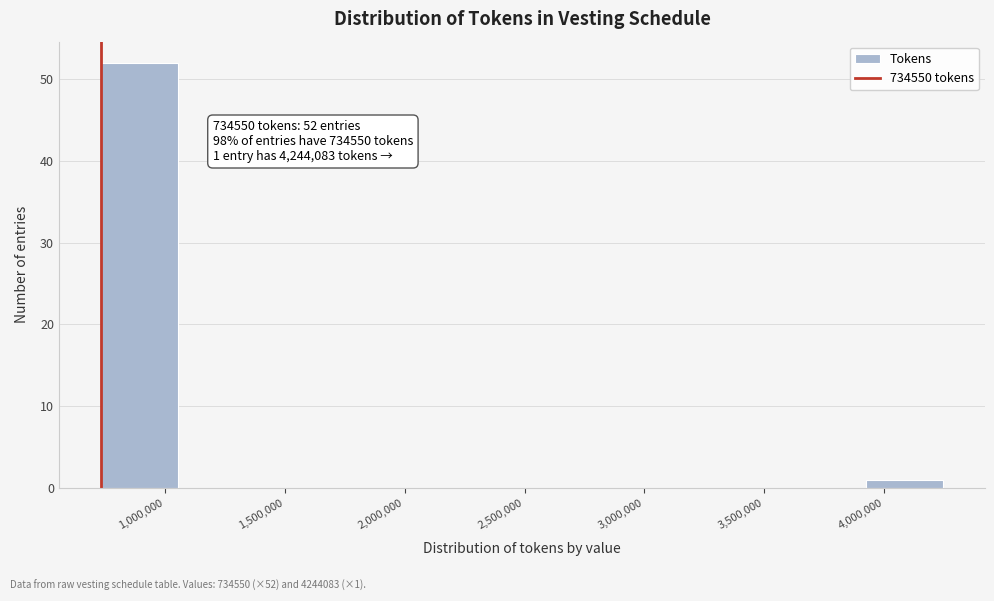

Which range on the x-axis has the tallest bar?

750000 to 1050000